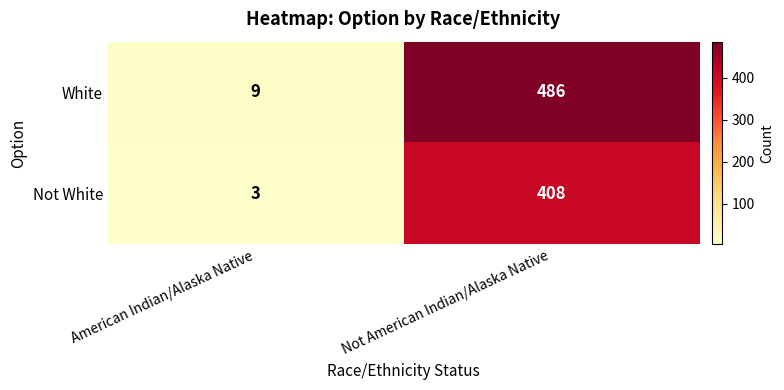

Count the number of categories in the chart.

2